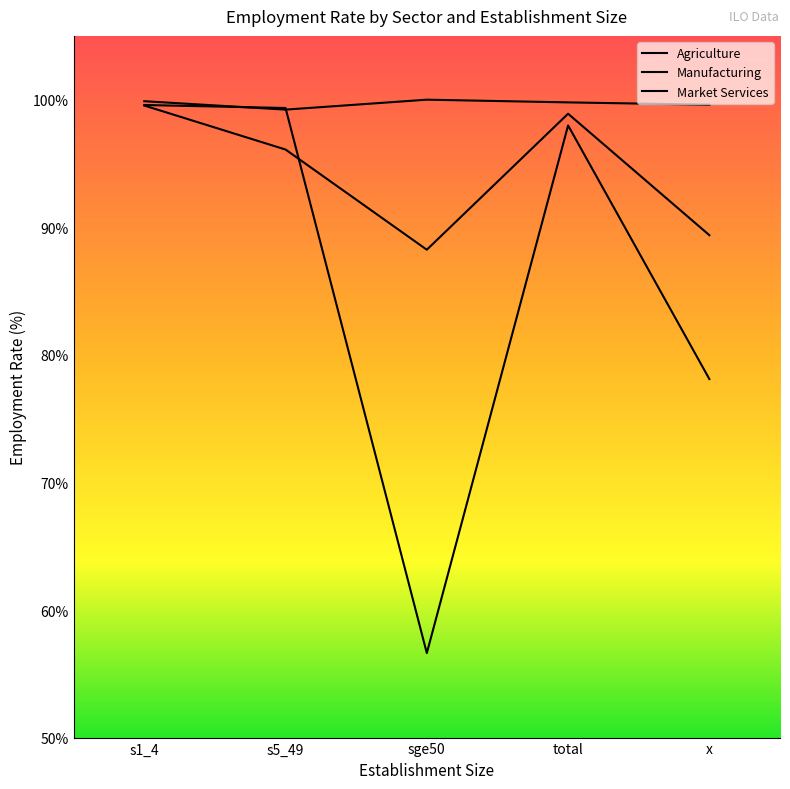

What is the label of the 2nd point from the right?

total